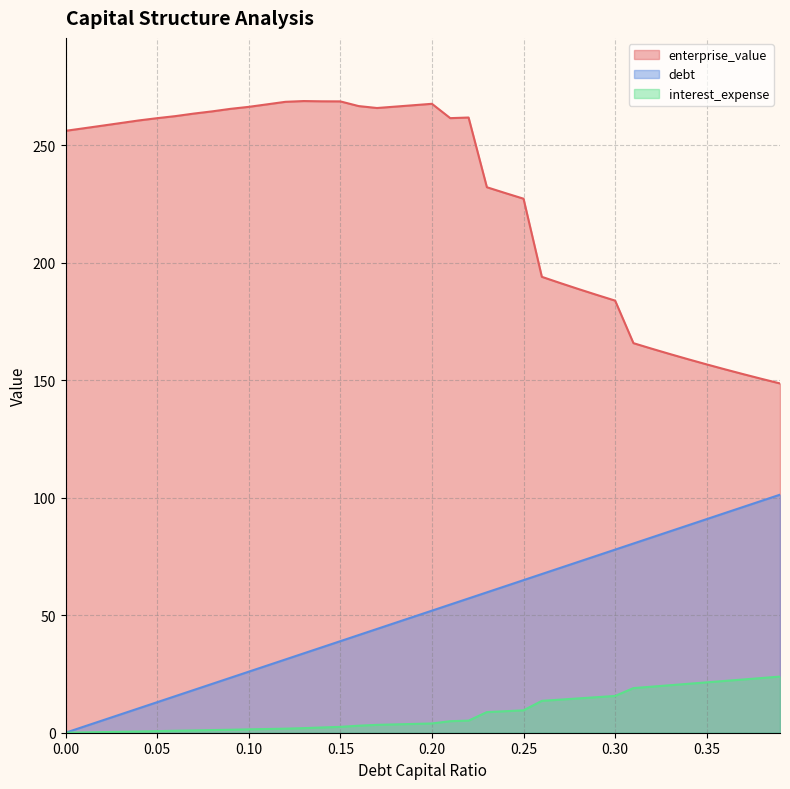

Which series has the widest spread of values?

enterprise_value